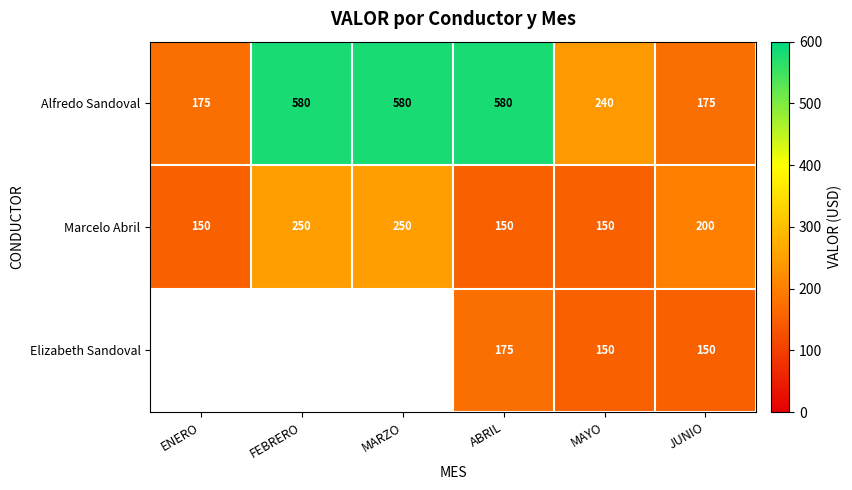

The value of Alfredo Sandoval at FEBRERO is 844.0. True or false?

False